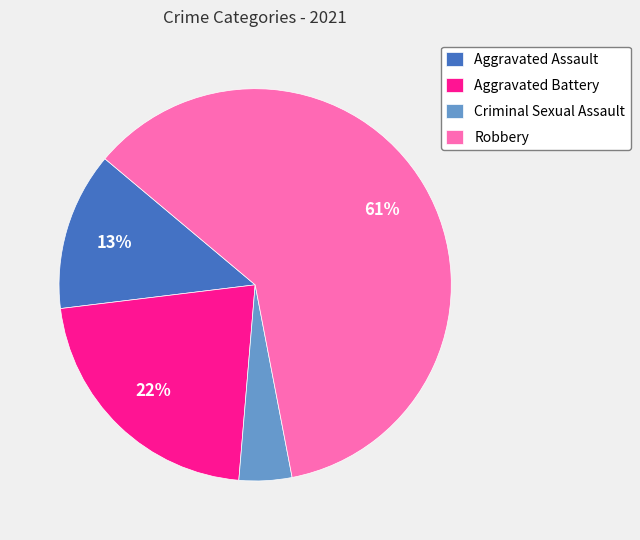

How many segments does this pie chart have?

4